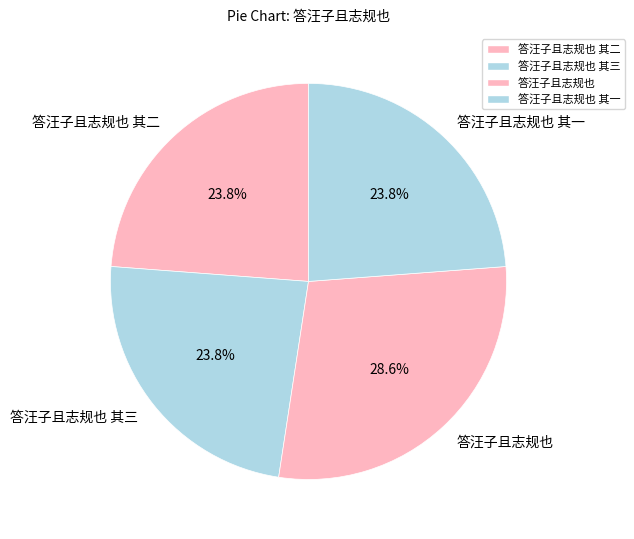

Is there a majority slice in this chart?

No